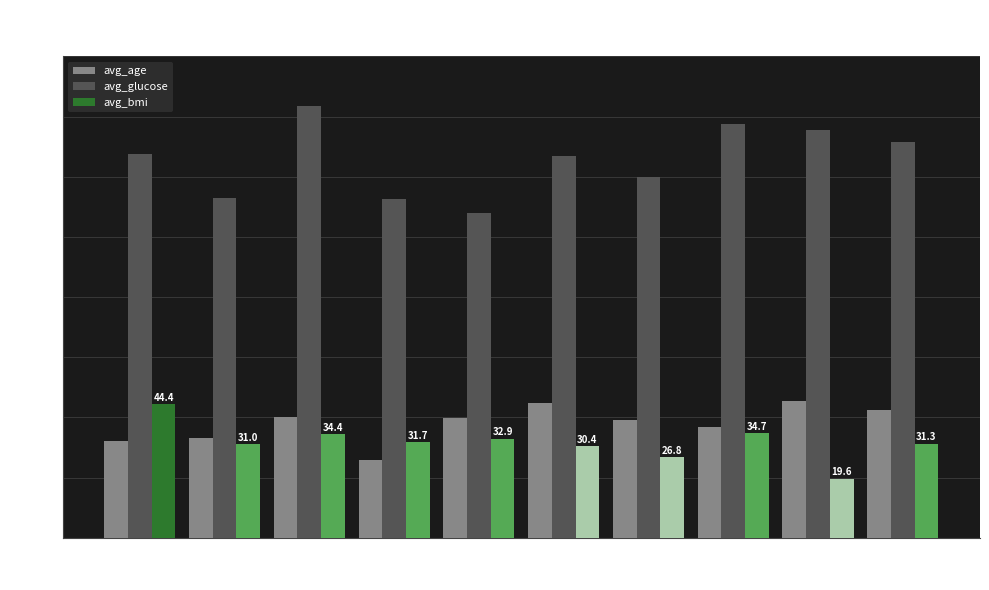

What is the approximate value of avg_glucose at 1?

113.0